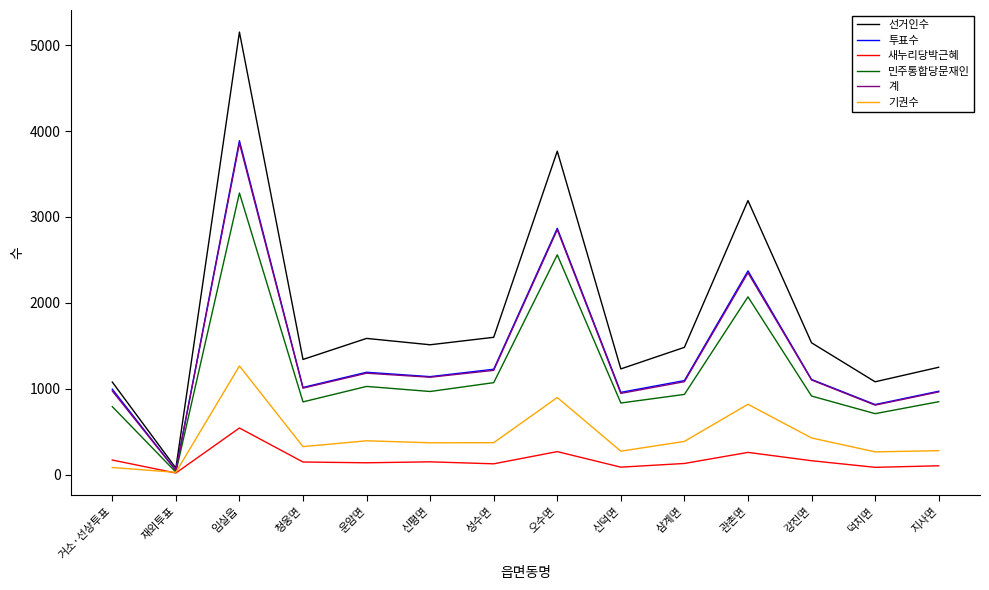

At which label does 새누리당박근혜 first exceed 147?

거소·선상투표